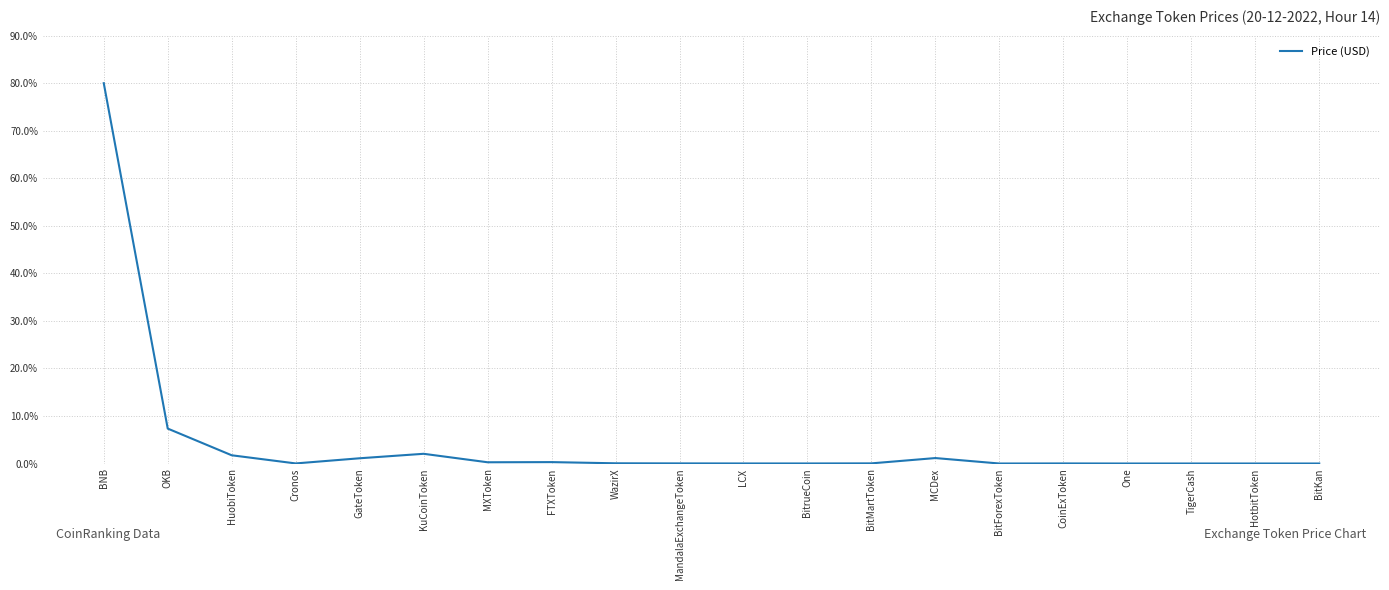

The value at HotbitToken is 0.0. True or false?

True